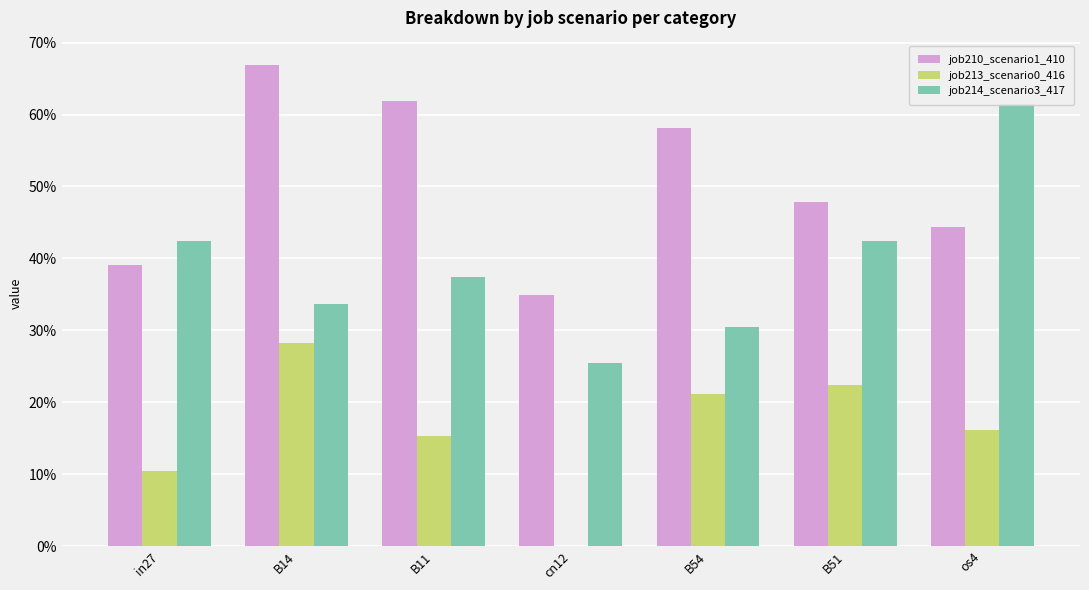

Which category has the highest value across all series?

B14